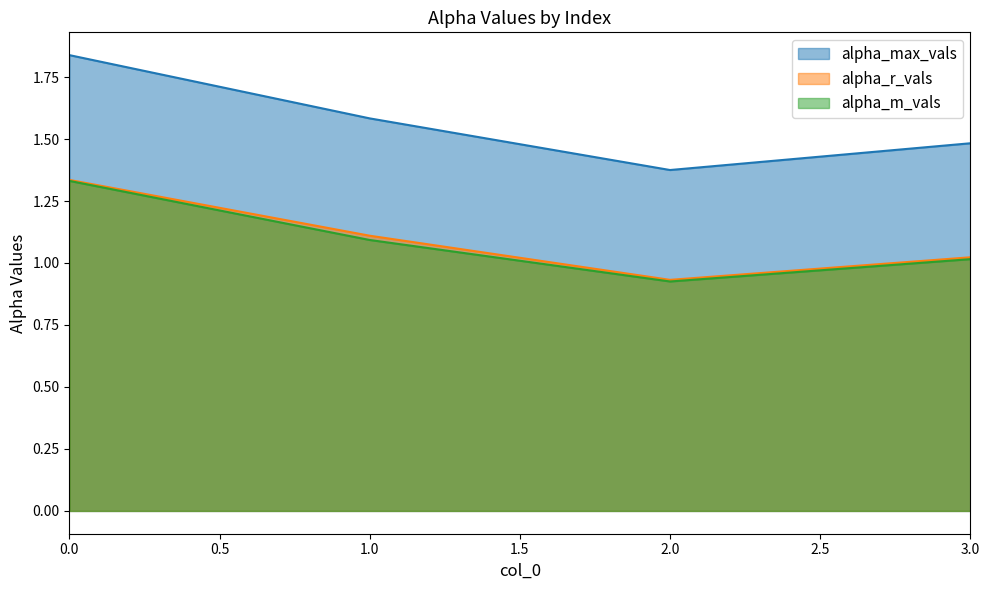

What is the difference between the maximum and minimum values in the alpha_max_vals series?

0.5